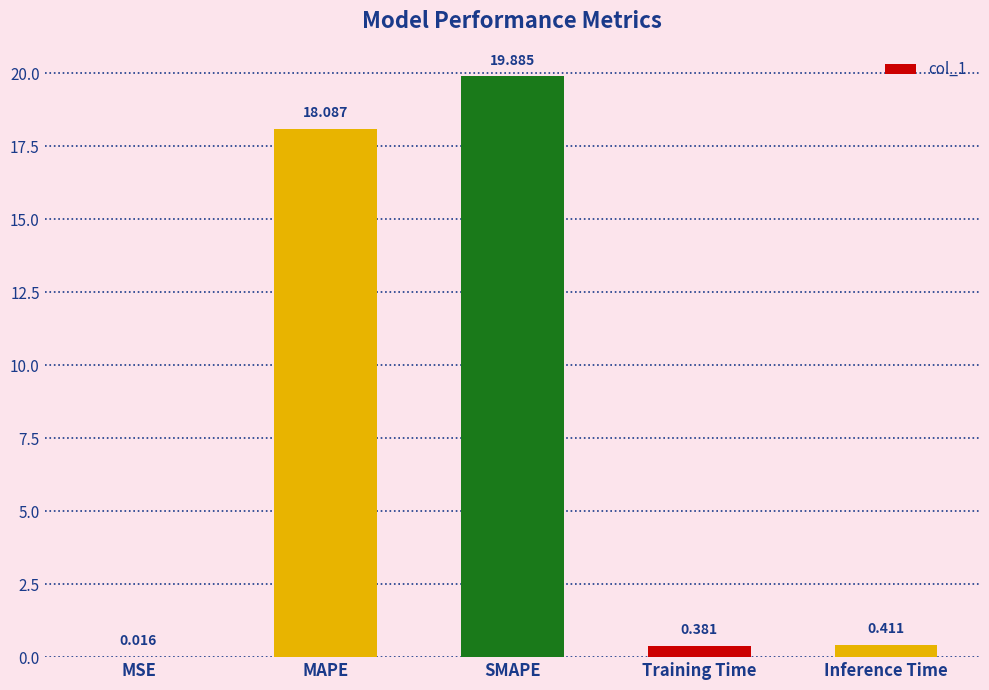

Where is the data nearest to the value 9?

Inference Time